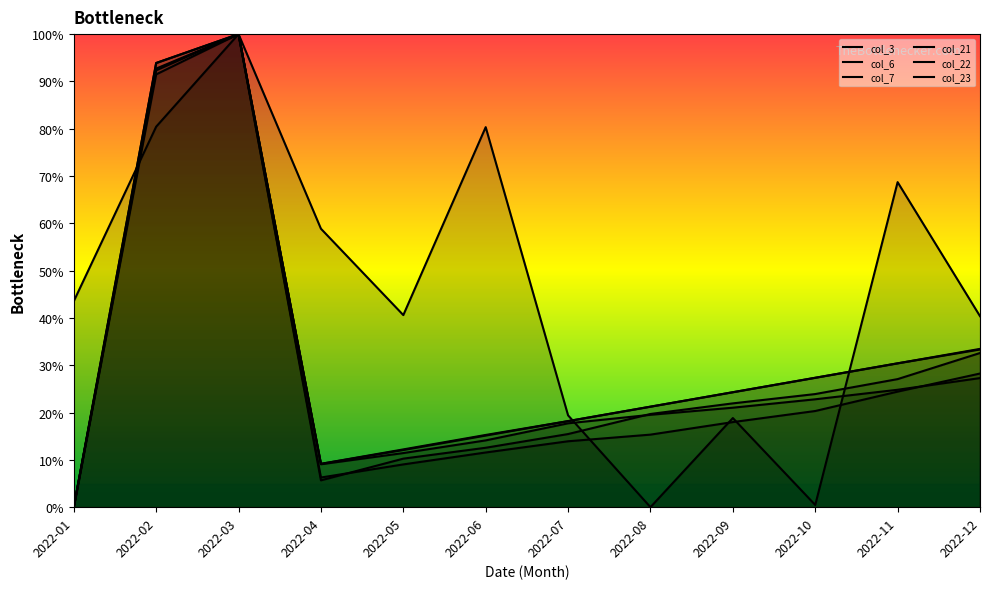

Which series has the widest spread of values?

col_3